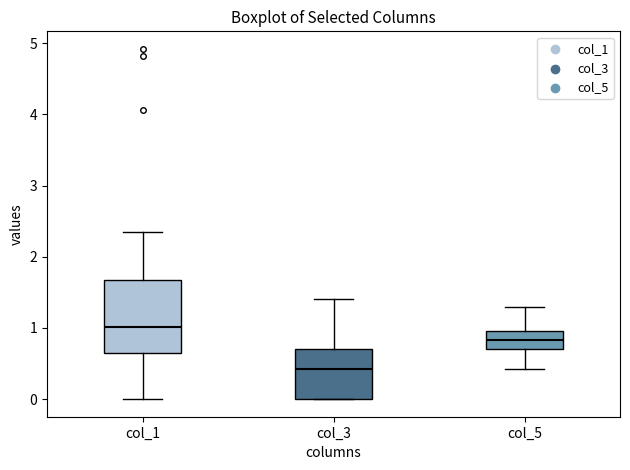

Which box has the highest median line?

col_1